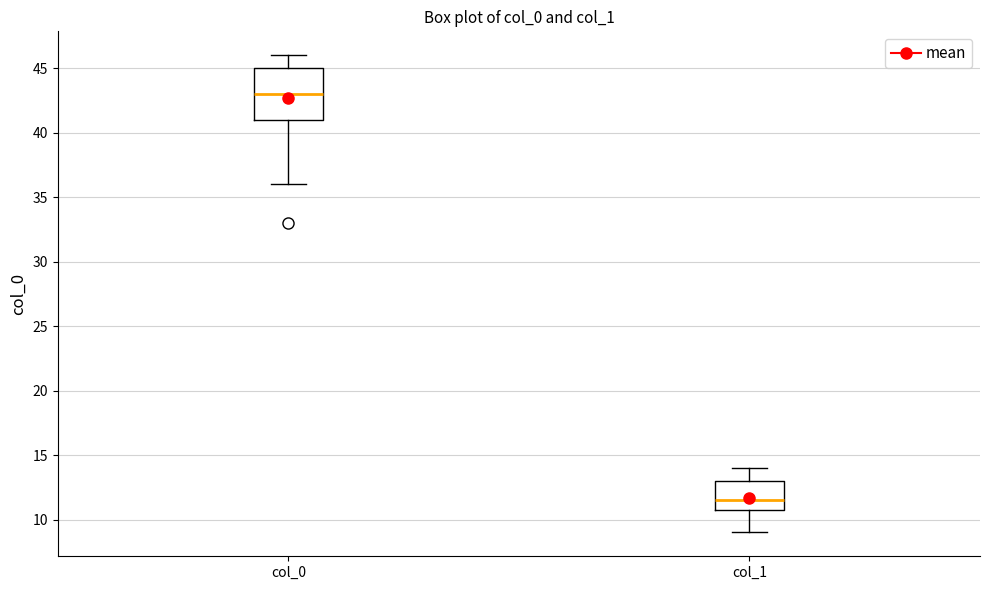

Where does the upper whisker of the box for col_1 end on the y-axis? The values are not printed on the chart, so give them approximately, as read against the axis.

14.0